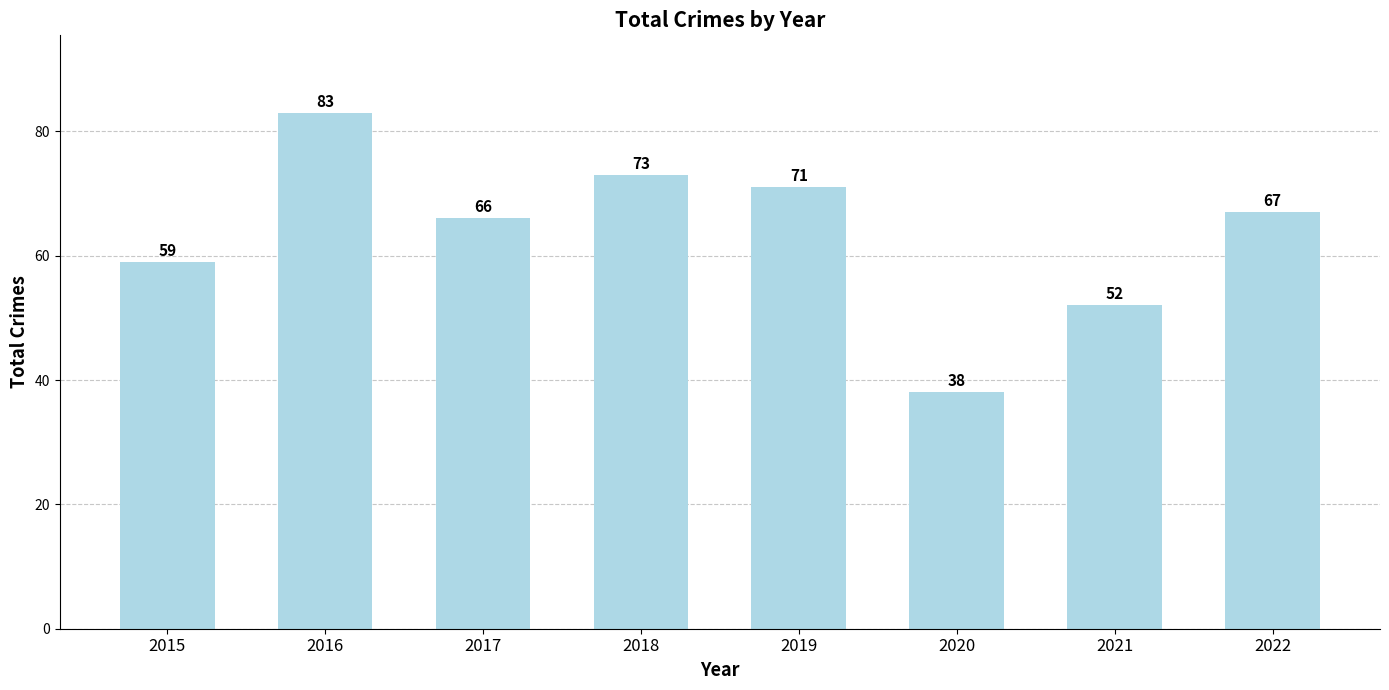

Where is the data nearest to the value 60?

2015